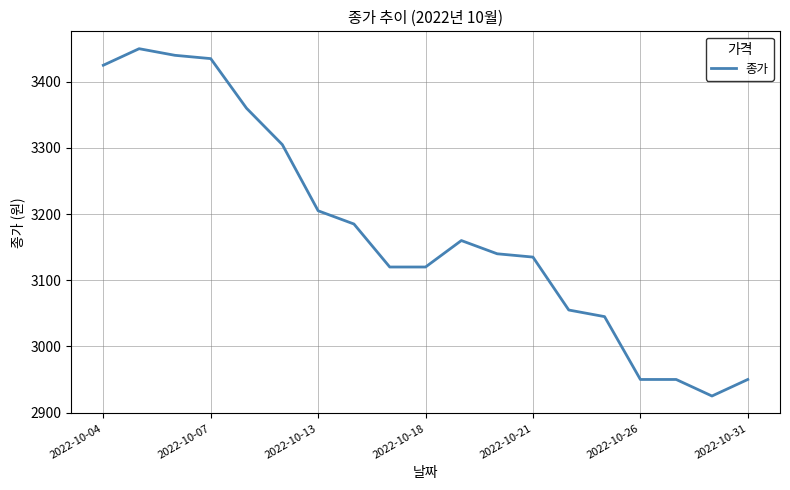

How many lines are shown in the chart?

1